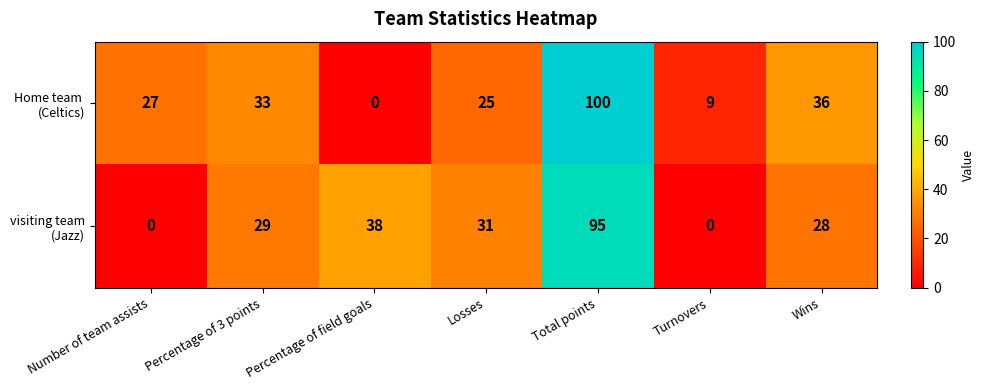

At which category is the sum across all series the highest?

Total points